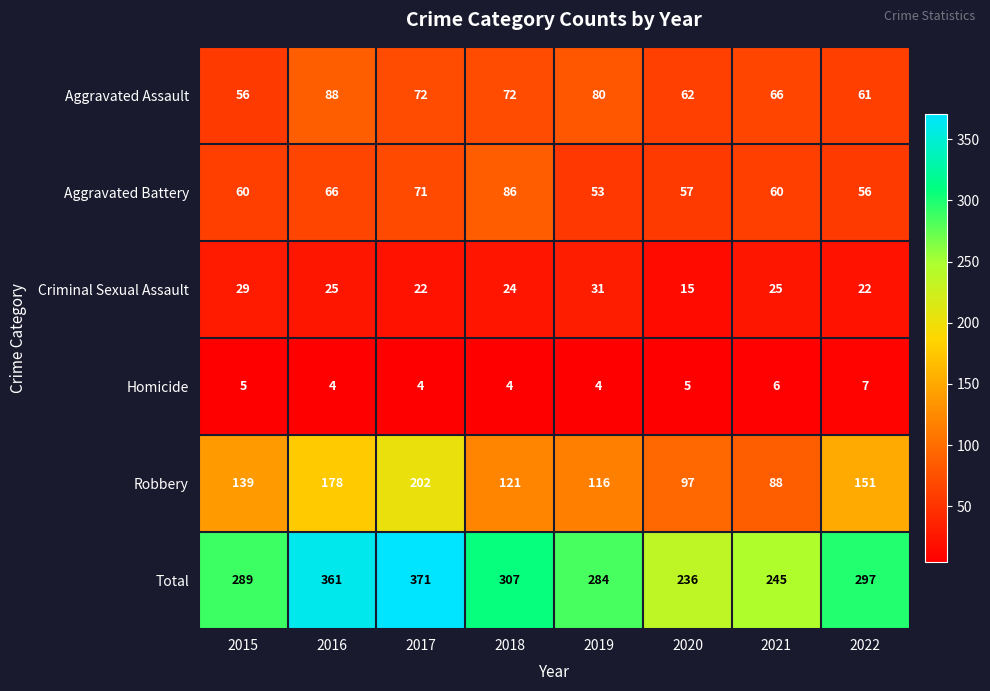

What is the difference between the maximum and minimum values in the Criminal Sexual Assault series?

16